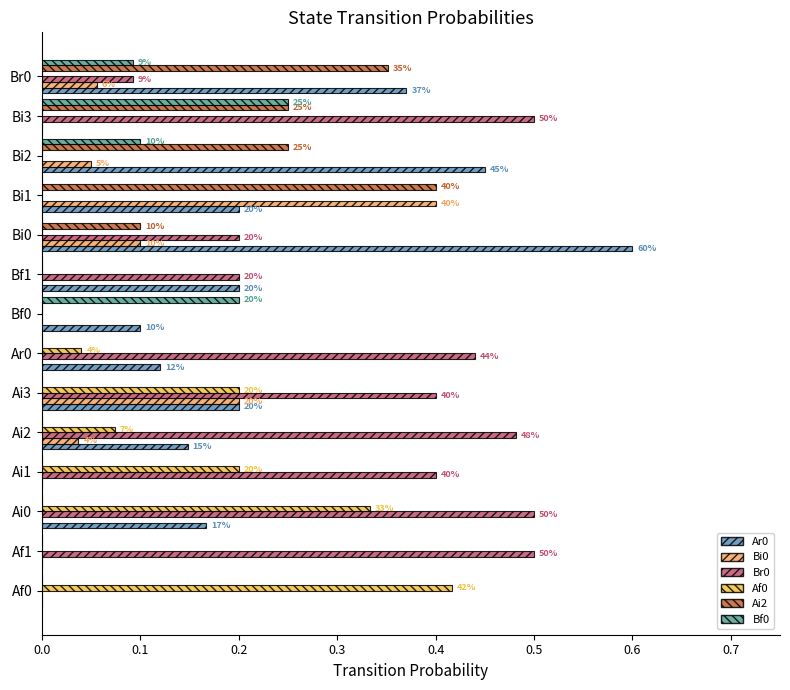

What is the sum of all Bf0 values?

0.6